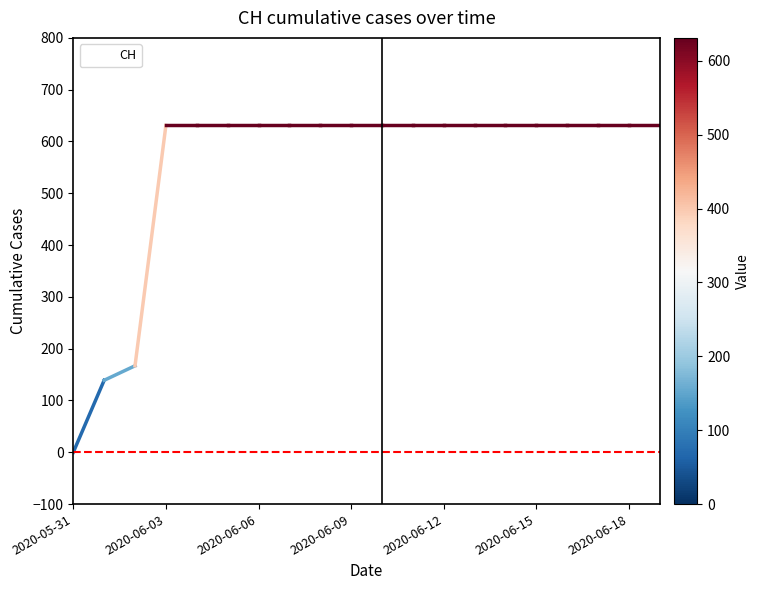

What is the difference between the maximum and minimum values?

631